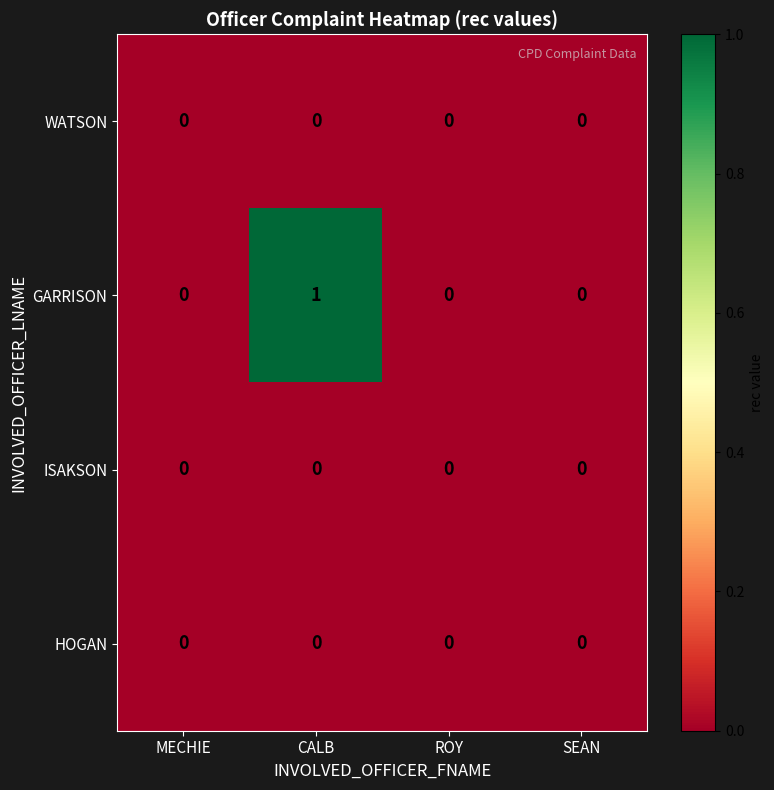

What is the greatest value displayed?

1